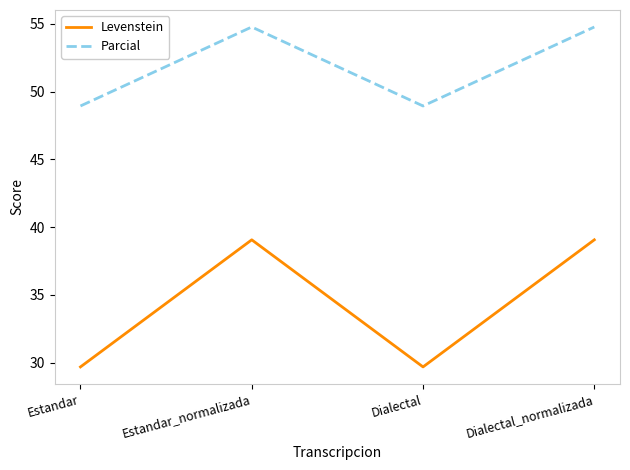

What is the minimum value for Parcial?

48.9